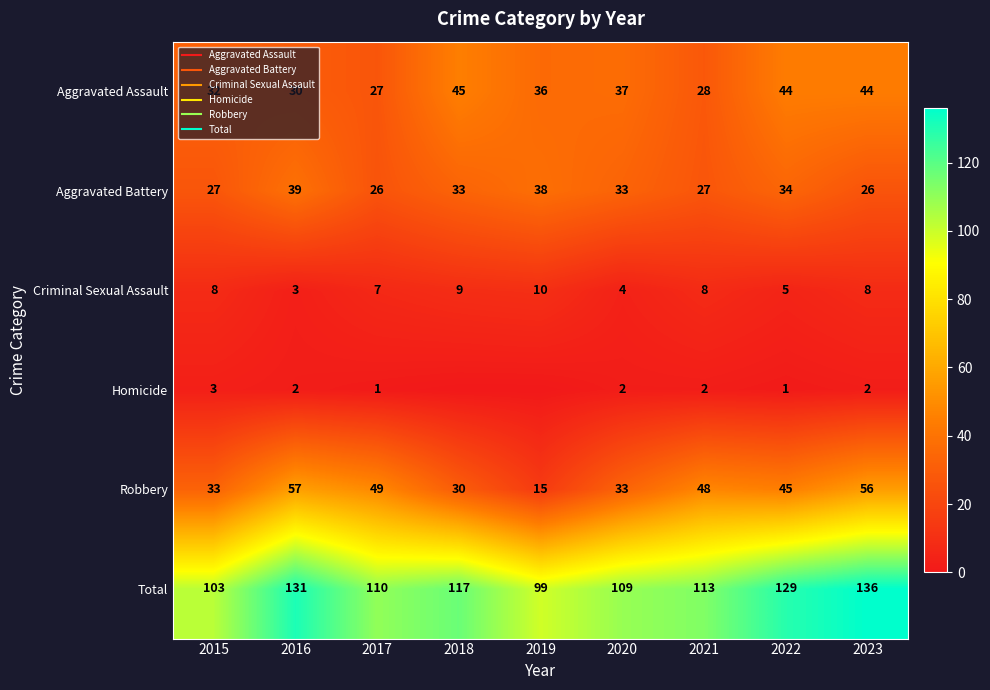

What is the minimum value for Criminal Sexual Assault?

3